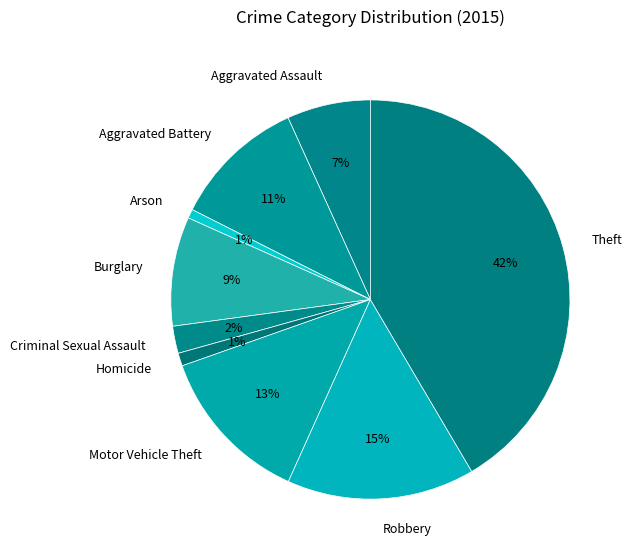

Approximately how many times larger is the value at Motor Vehicle Theft compared to Aggravated Battery?

1.2